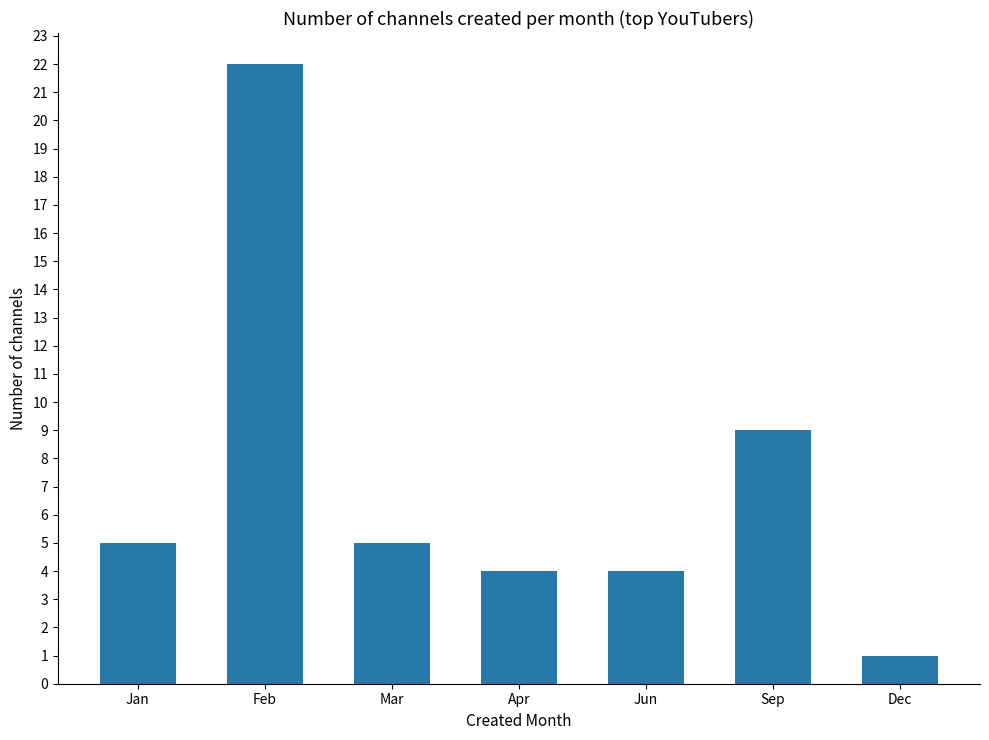

What is the label of the 3rd bar from the right?

Jun